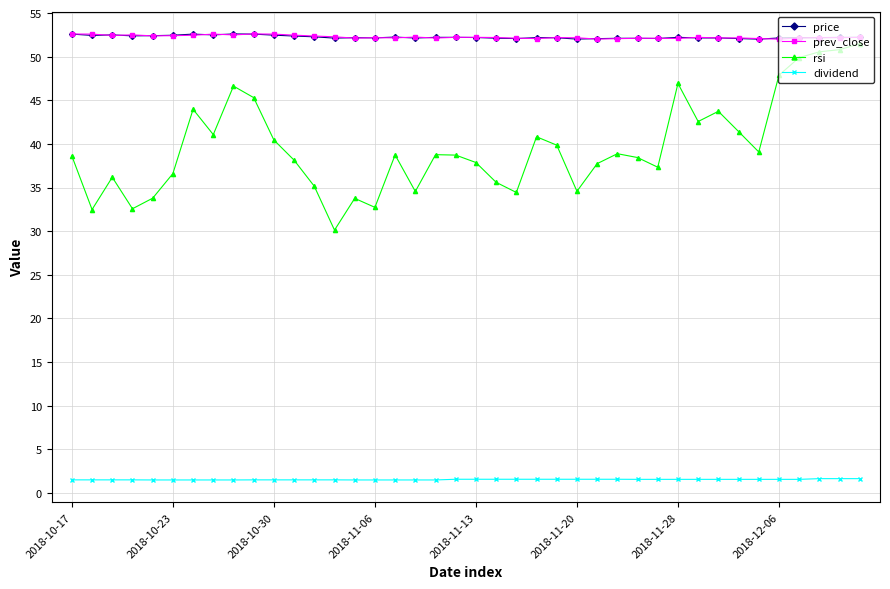

True or false: price has more than 0 points higher than both neighbors.

True